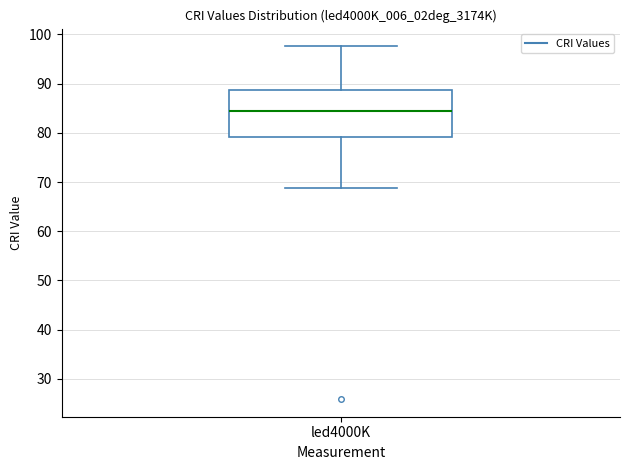

Transcribe this box plot: give where the median line is, the range the box spans, and where the two whiskers end, as read against the y-axis. The values are not printed on the chart, so give them approximately, as read against the axis.

median 85, box 79 to 89, whiskers 69 to 98